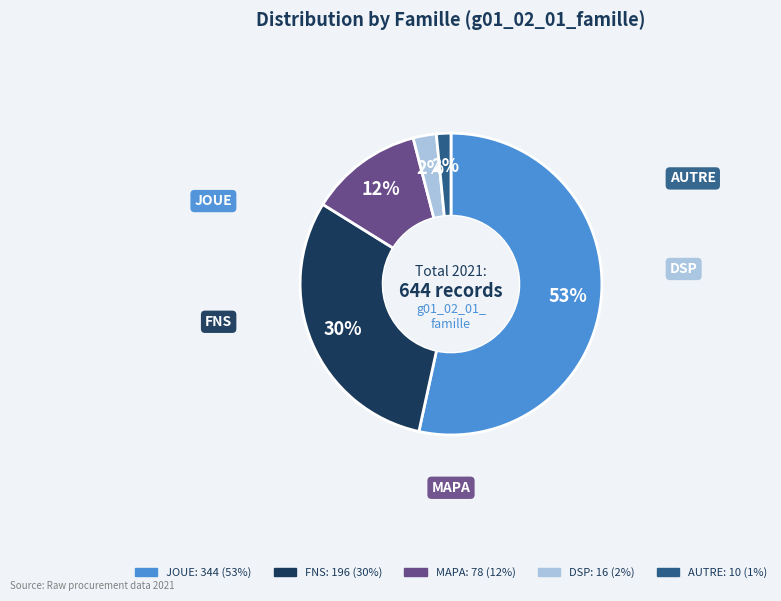

To the nearest percent, what is the average slice percentage?

20%